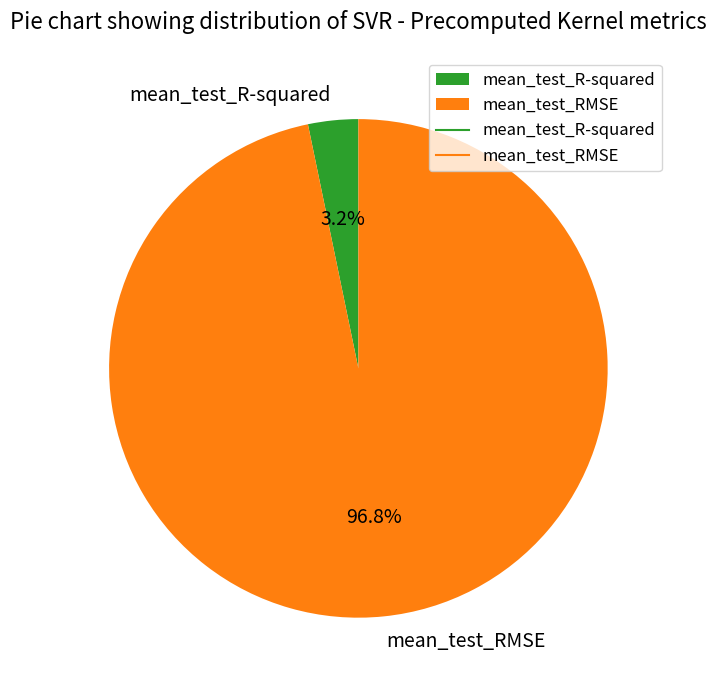

How many segments does this pie chart have?

2